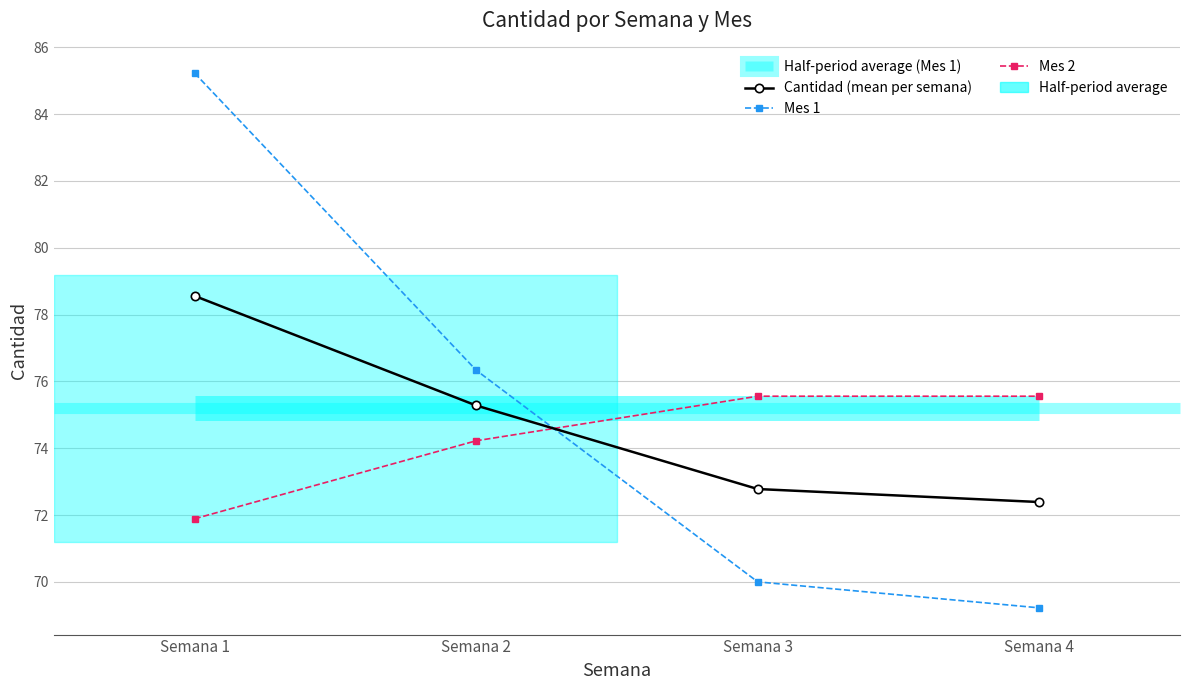

True or false: Mes 1 and Cantidad (mean per semana) intersect in this chart.

True